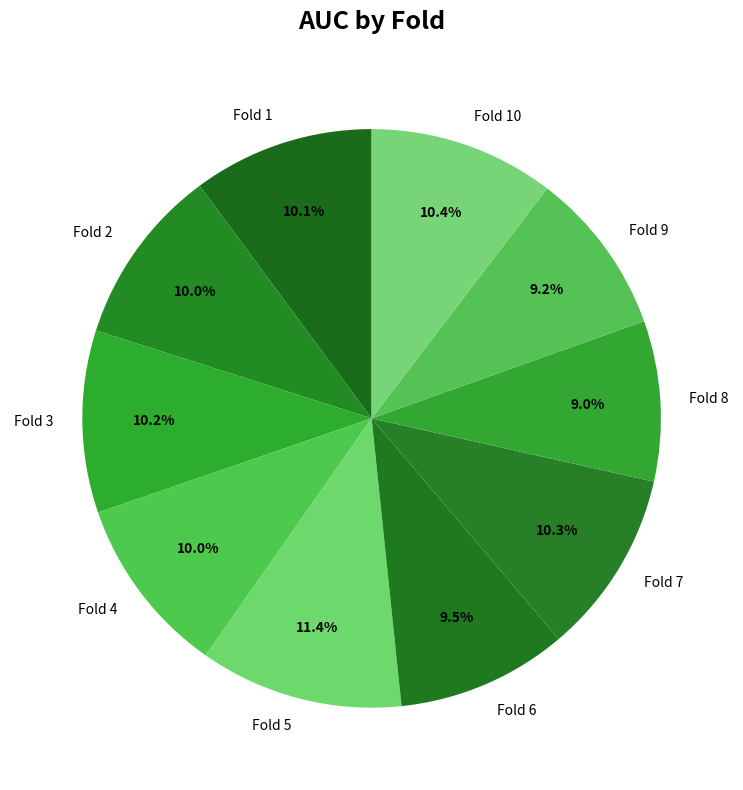

What percentage is NOT represented by Fold 5?

88.6%